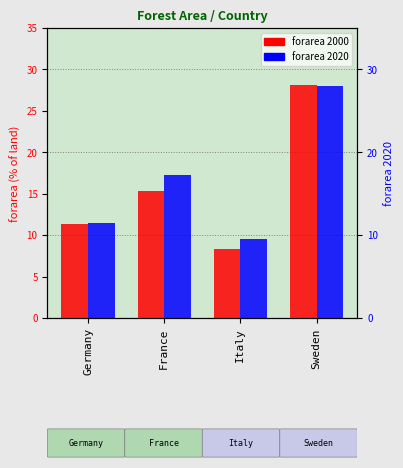

Where is forarea_2000 nearest to the value 18?

France